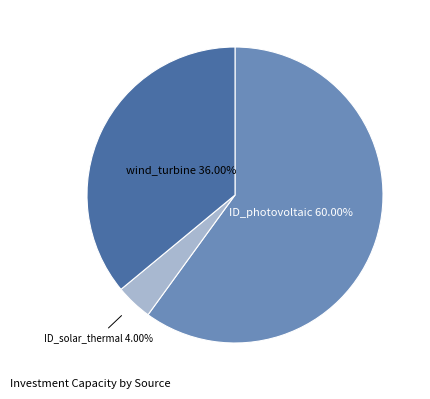

Does any single category account for the majority?

Yes